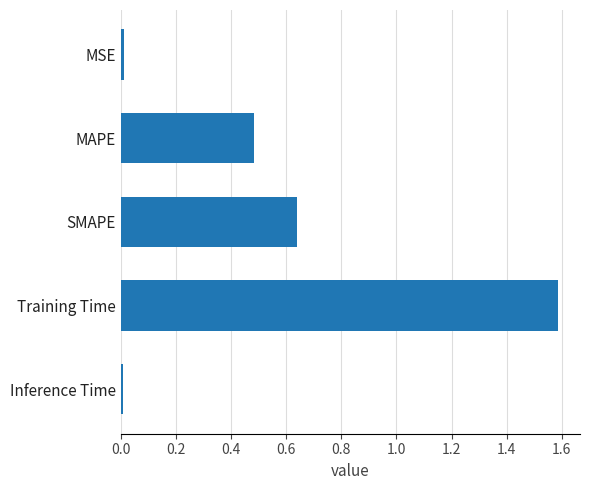

How many bars are there in total?

5